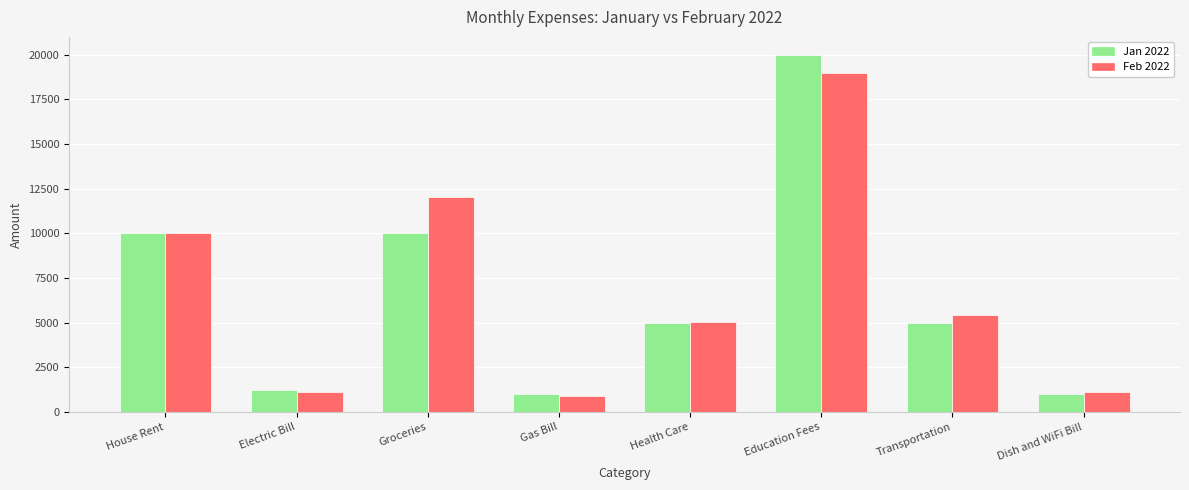

Reading right to left, what are all the values shown in this chart?

Jan 2022: 1000	5000	20000	5000	1000	10000	1200	10000
Feb 2022: 1099	5404	18988	5050	909	12050	1099	10000